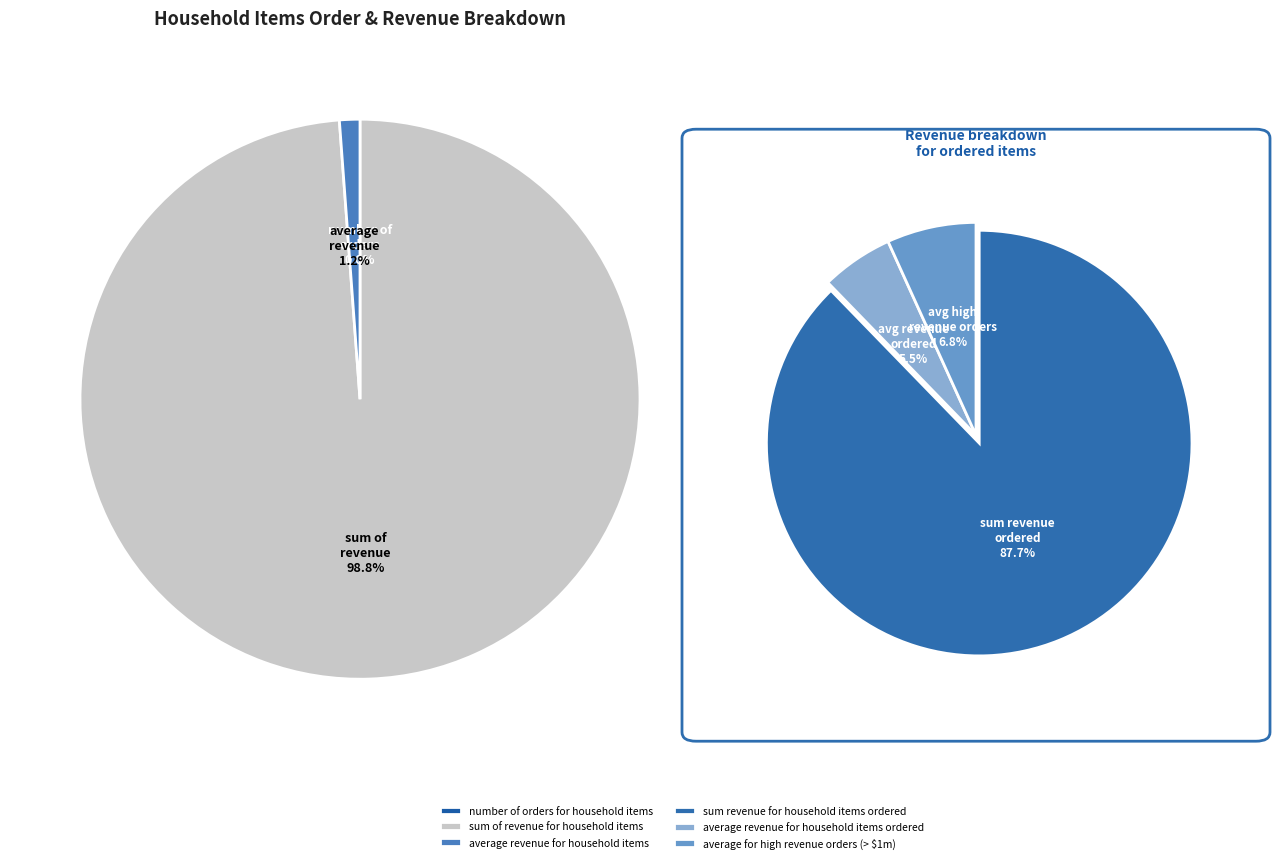

How many segments does this pie chart have?

6